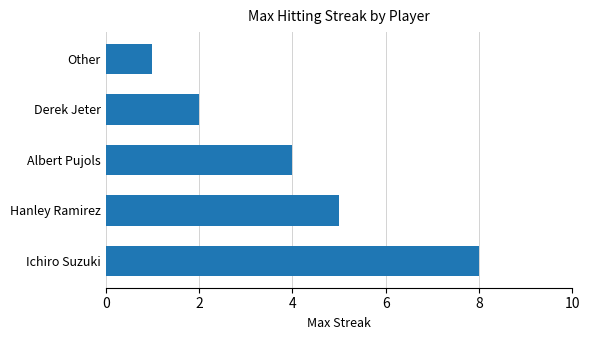

What is the smallest value displayed?

1